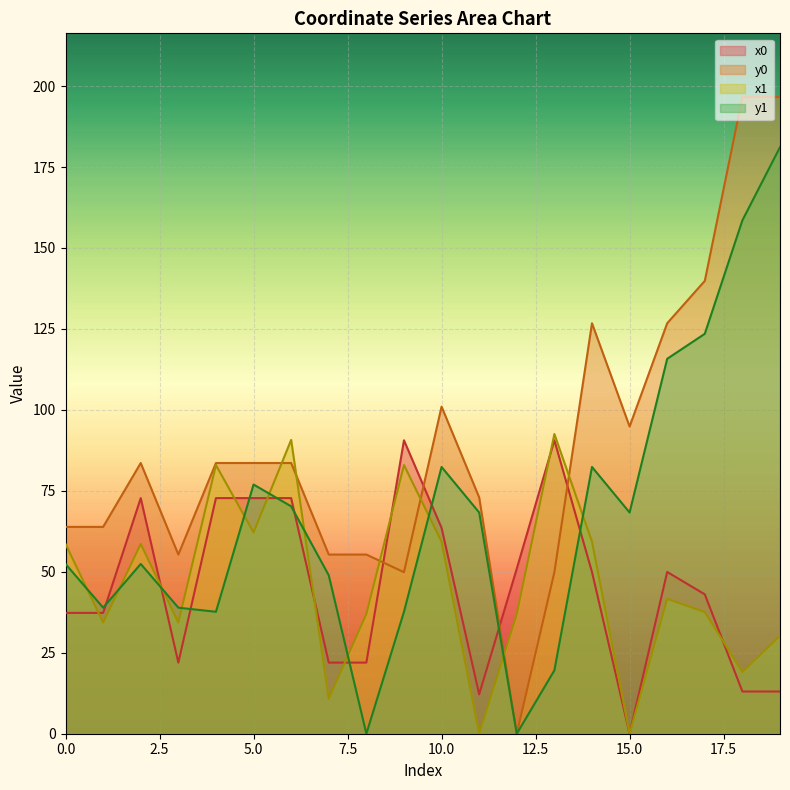

True or false: x1 and x0 cross at least once.

True